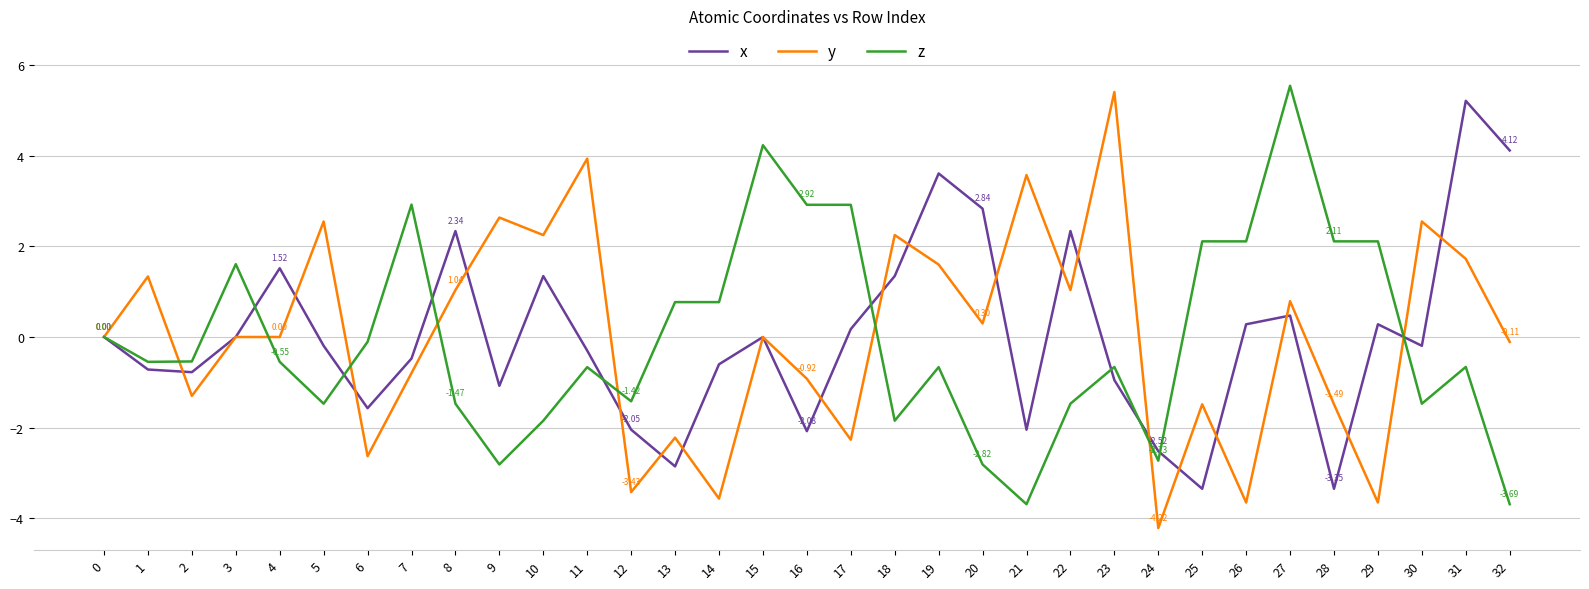

At how many categories does at least one series exceed 3?

8